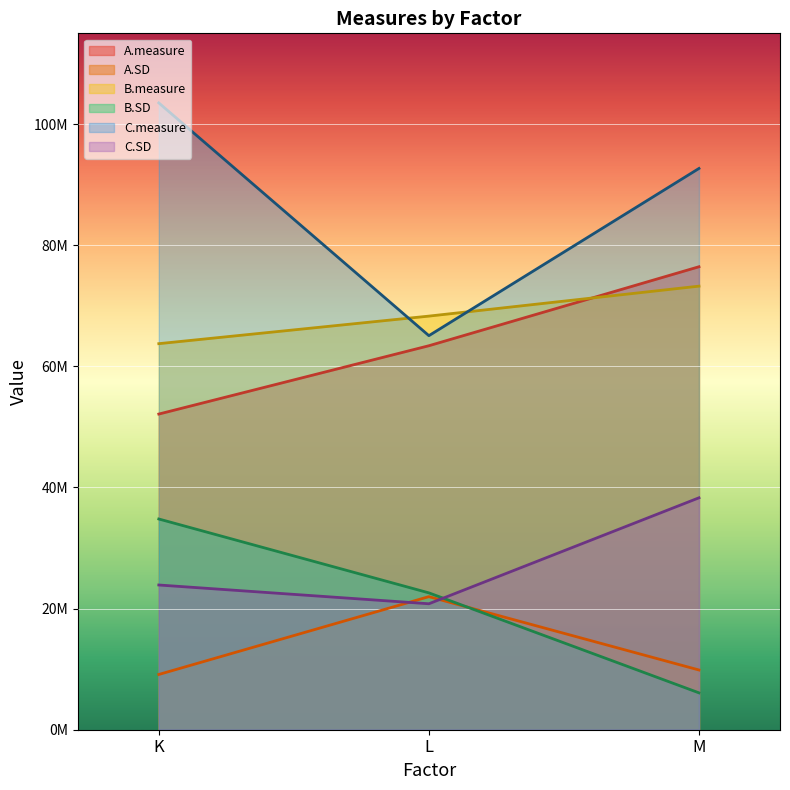

Reading left to right, extract all data points from this chart.

A.measure: 52127803	63410326	76455662
A.SD: 9124563	21975533	9864019
B.measure: 63752981	68303447	73250794
B.SD: 34800000	22600000	6090000
C.measure: 103512032	65074191	92686983
C.SD: 23900000	20800000	38300000